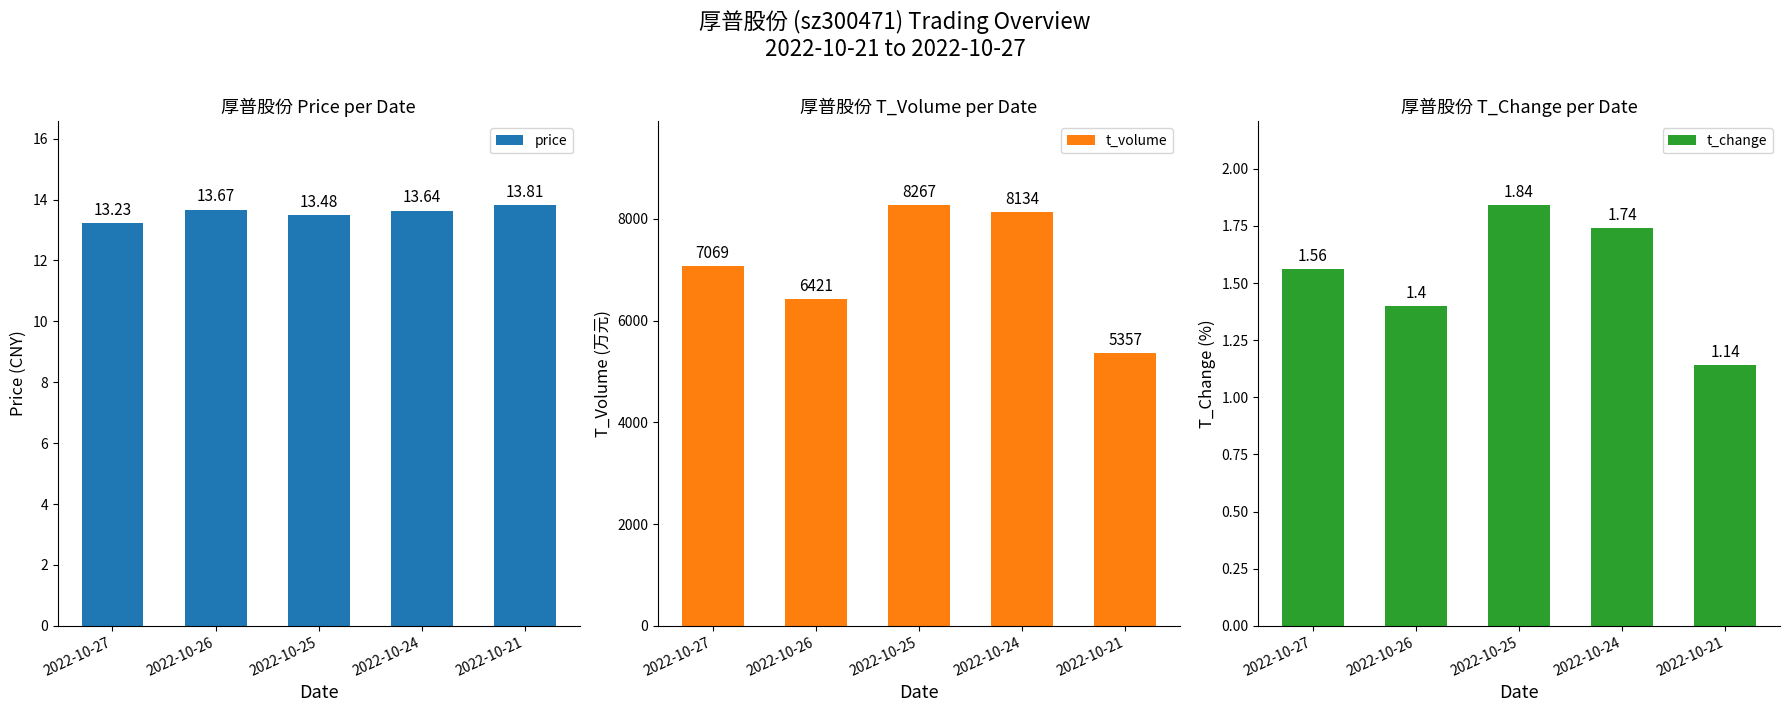

What is the difference between the second highest and minimum values in the t_volume series?

2777